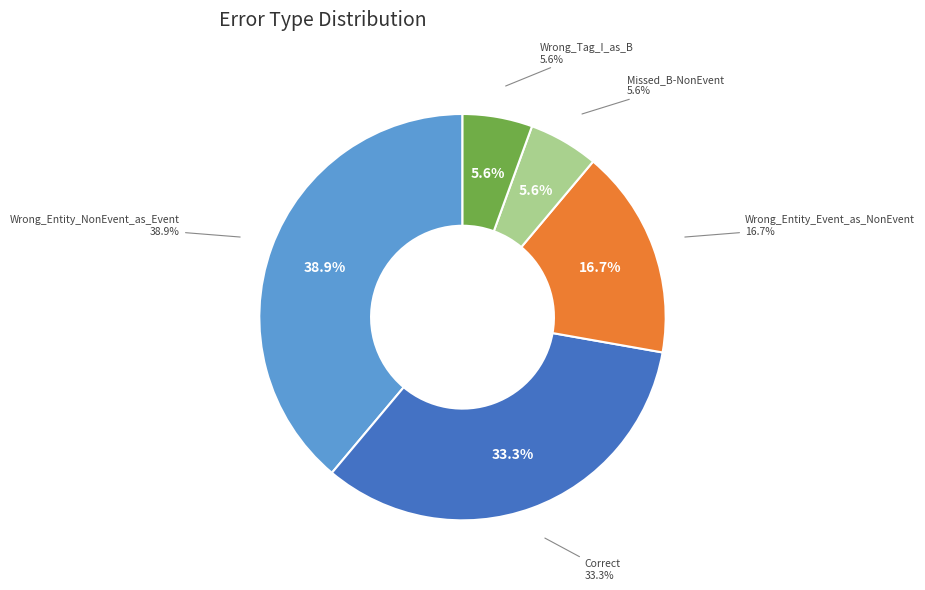

To the nearest percent, what portion does Wrong_Tag_I_as_B represent?

6%